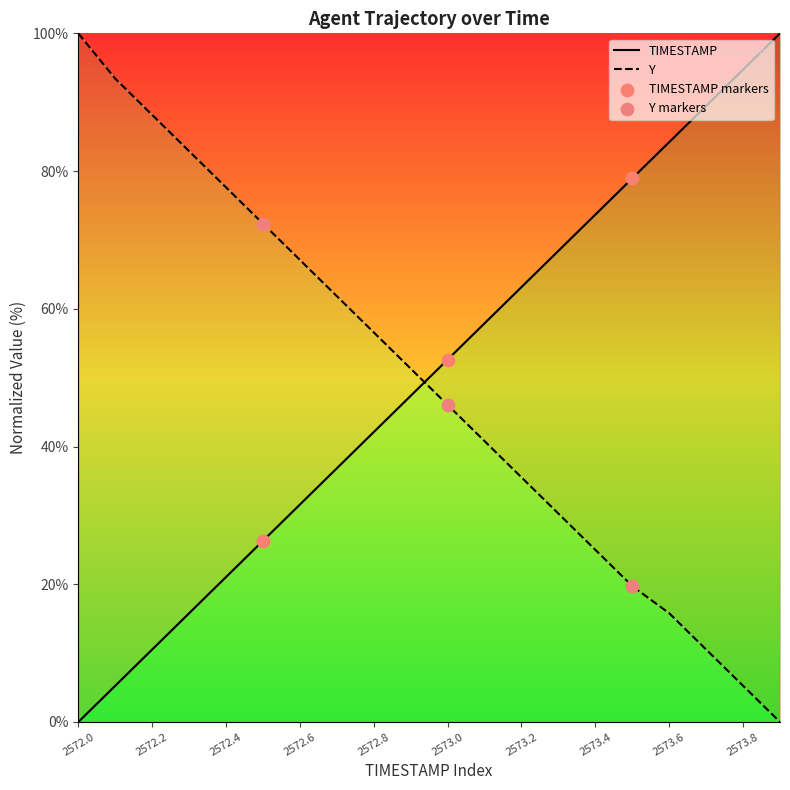

What are all the series names shown in the legend?

TIMESTAMP, Y